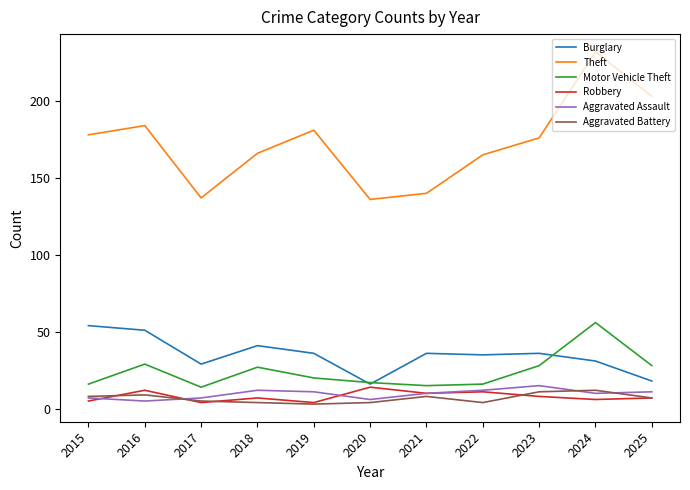

What is the sum of all Motor Vehicle Theft values?

266